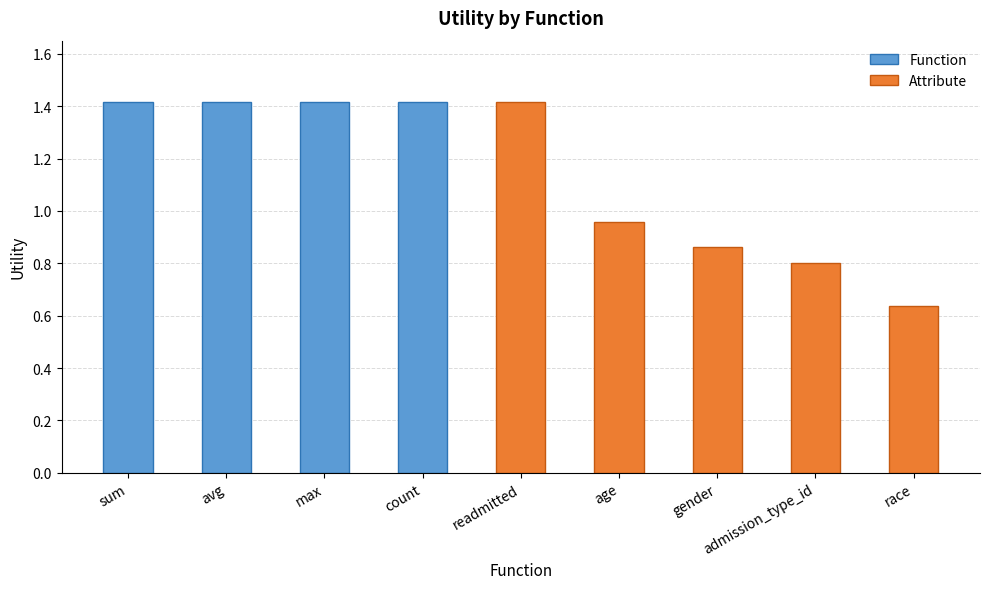

At which label does the data first exceed 1?

sum